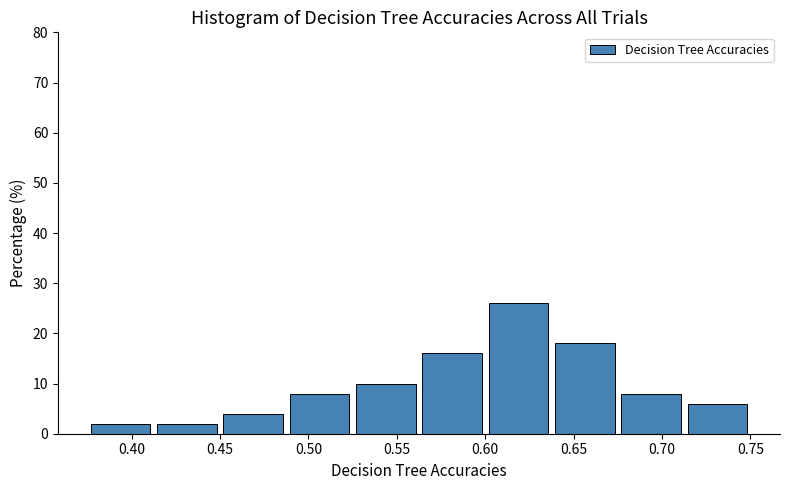

What is the height of the bar covering 0.675 to 0.715 on the x-axis? Neither the bar edges nor the heights are printed on the chart, so give them approximately, as read against the axes.

8